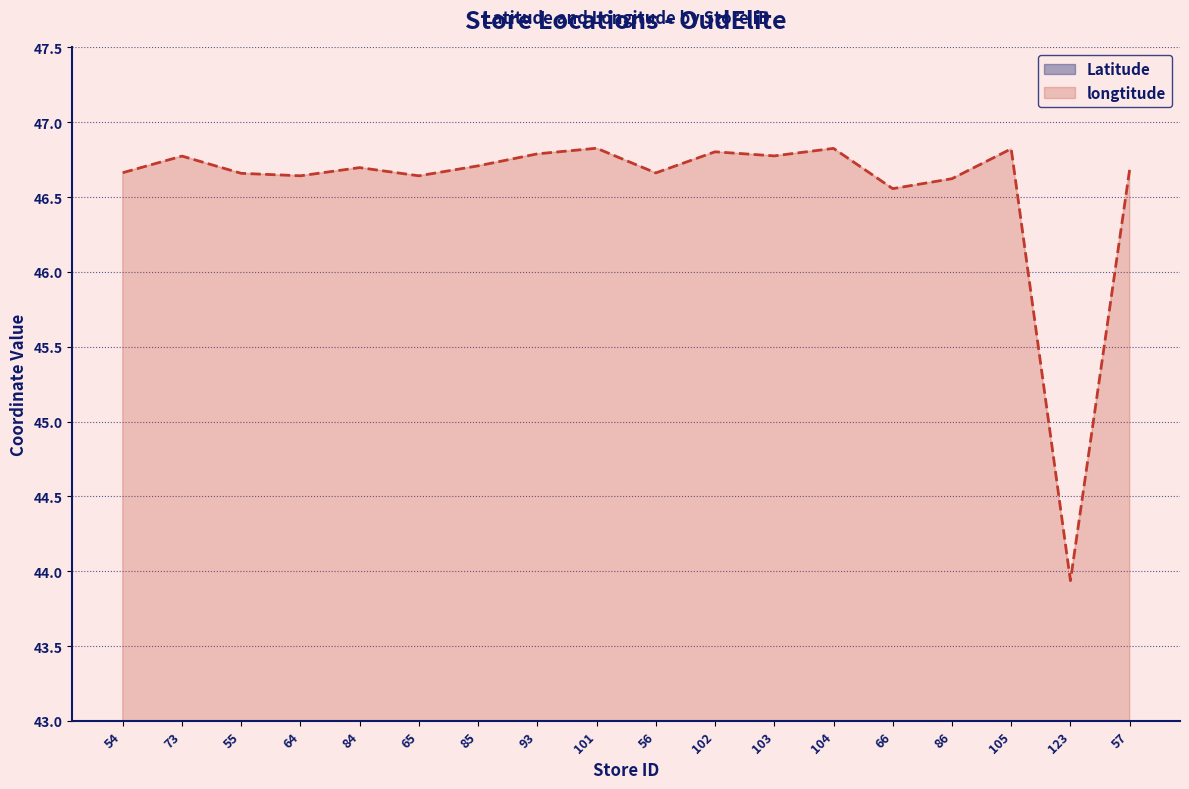

Does the chart display data point markers on the line(s)?

No